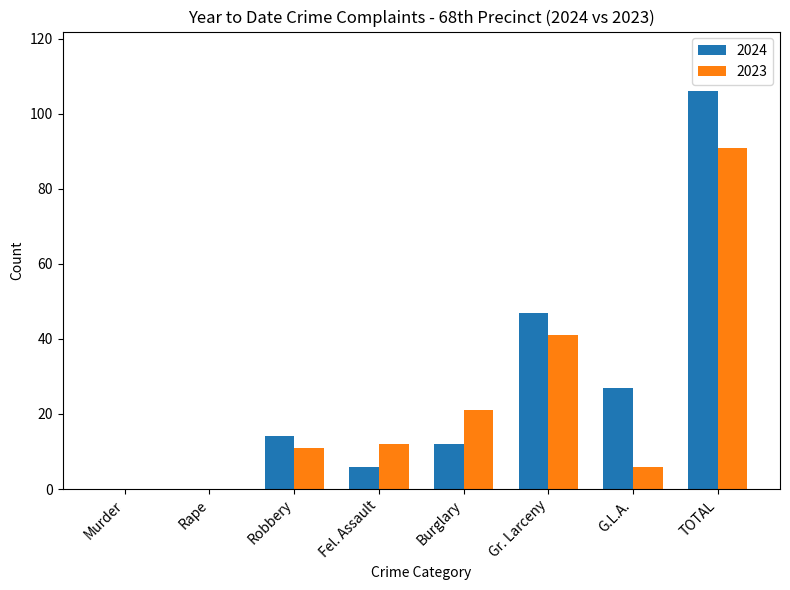

Reading left to right, list all the values displayed in this chart.

2024: 0	0	14	6	12	47	27	106
2023: 0	0	11	12	21	41	6	91